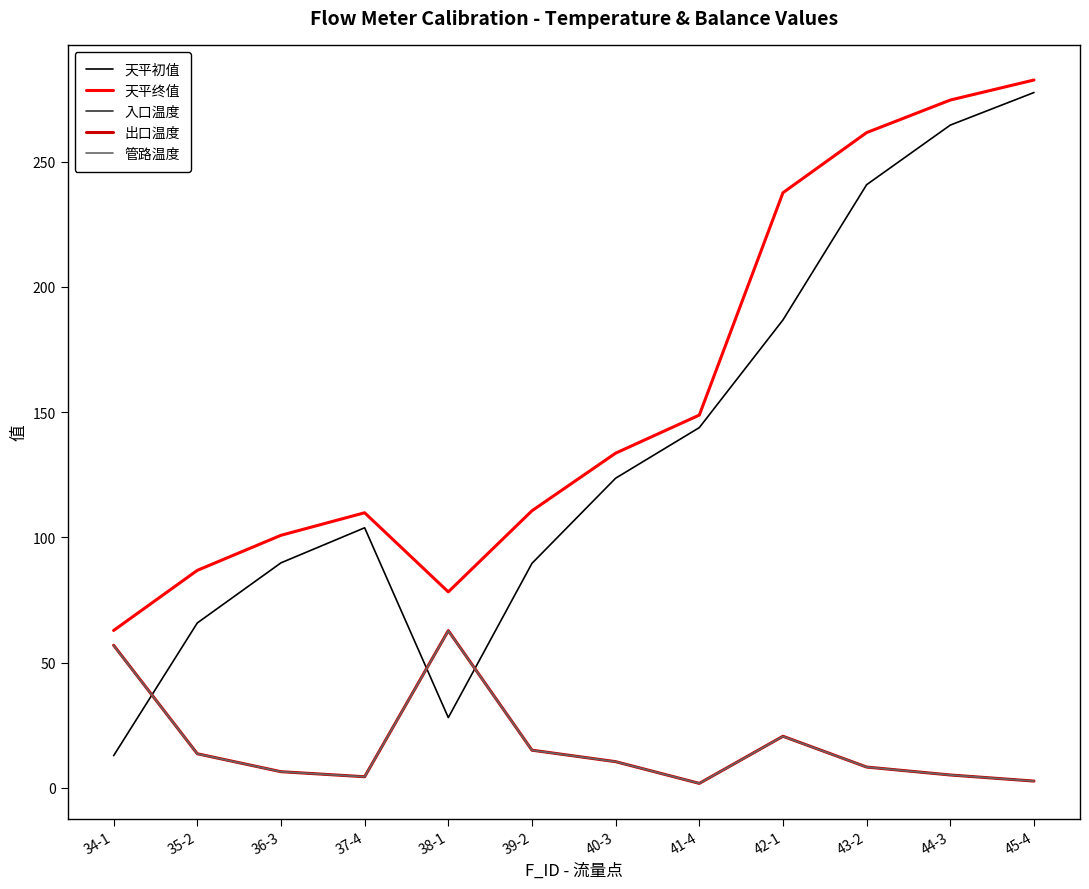

What are all the series names shown in the legend?

天平初值, 天平终值, 入口温度, 出口温度, 管路温度